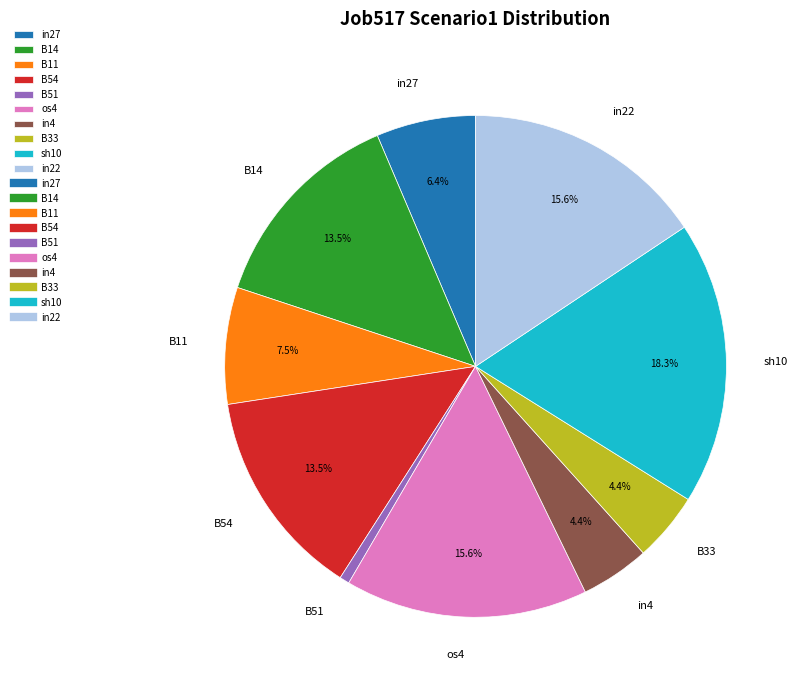

Which slice is the smallest?

B51